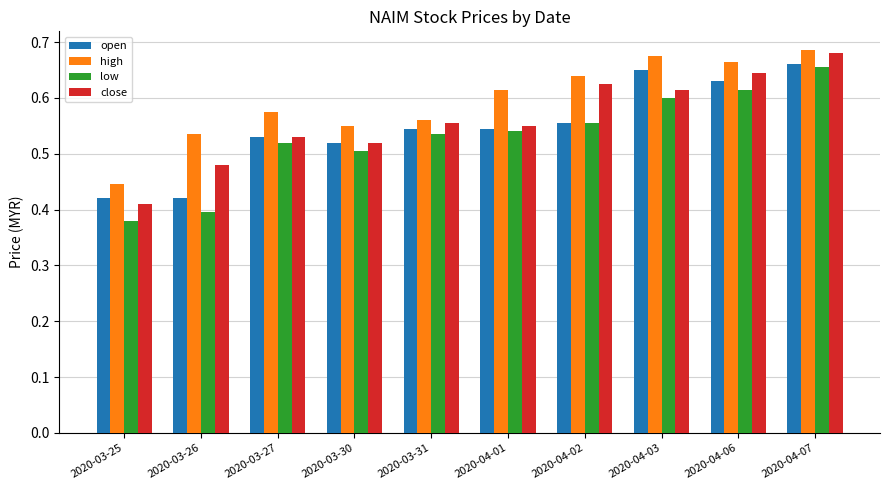

The high series shows 0.9 at 2020-04-01. True or false?

False